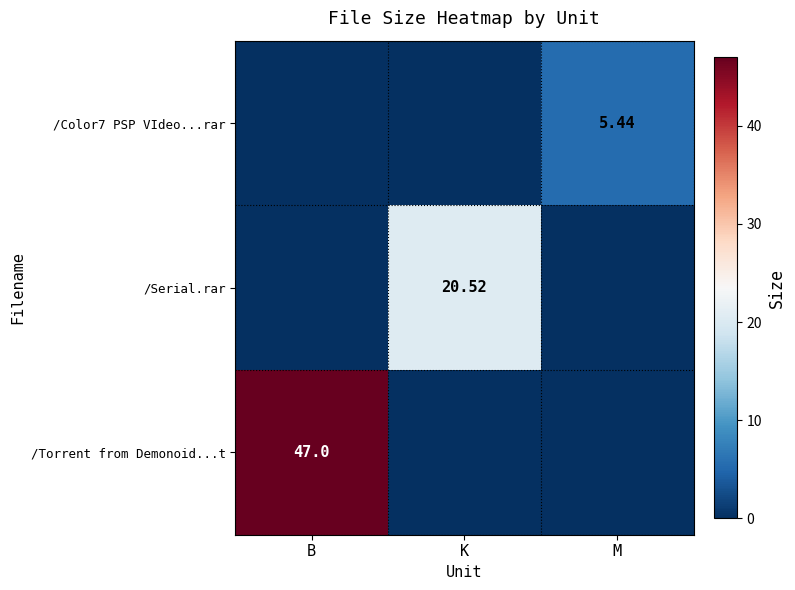

Is the value of /Serial.rar at K greater than the value of /Torrent from Demonoid...t at B?

No